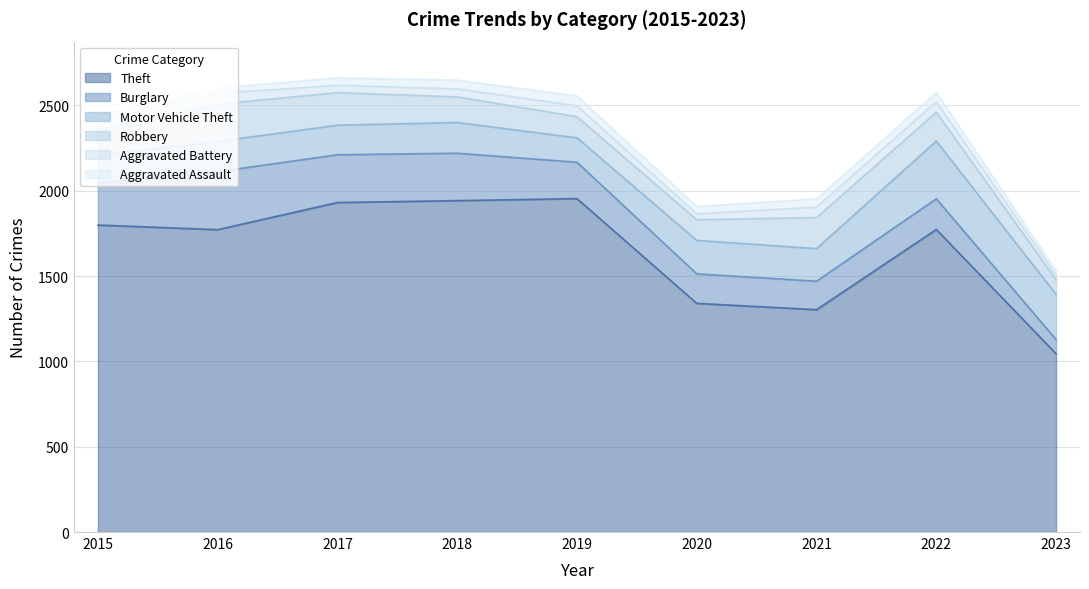

How many categories are shown in the chart?

9